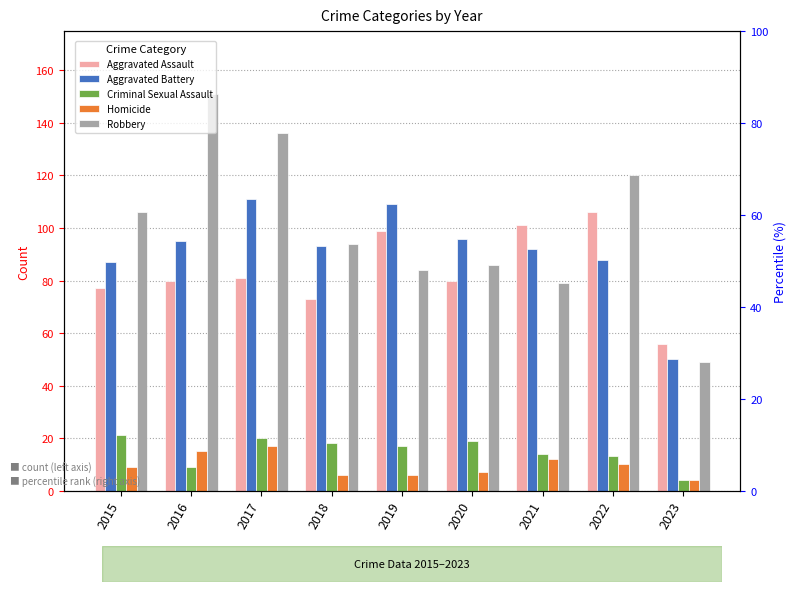

At which label does Robbery first exceed 94?

2015